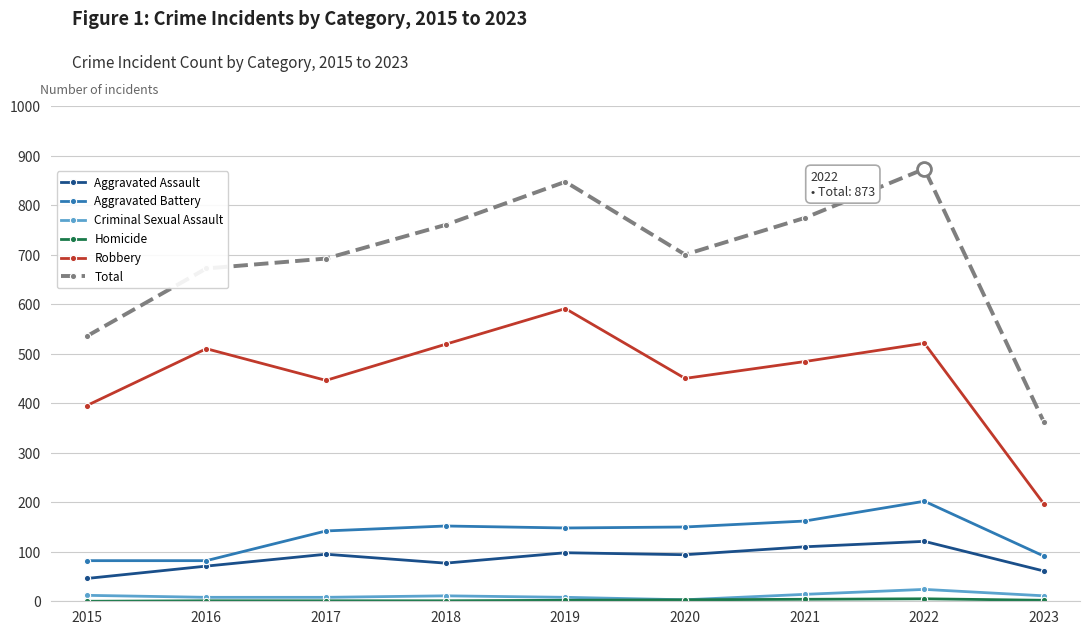

Which series has the widest spread of values?

Total